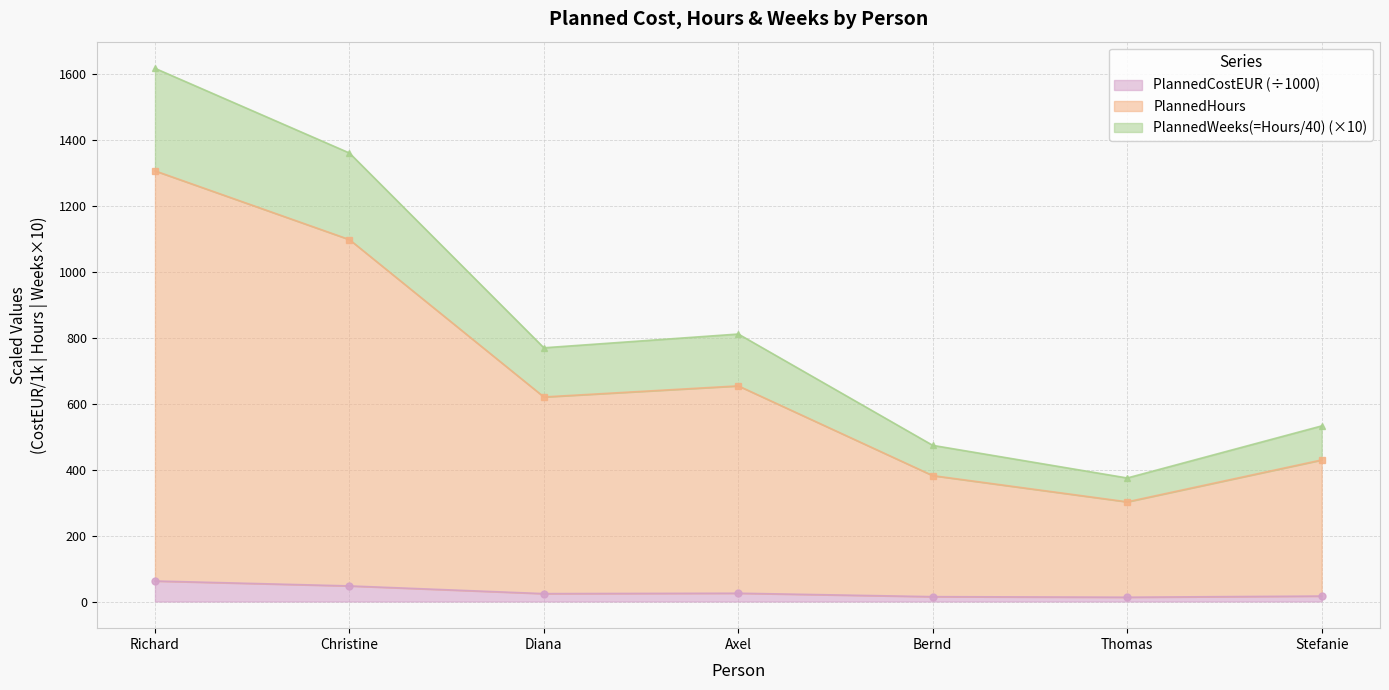

What is the difference between the highest and lowest values at Thomas?

361.3